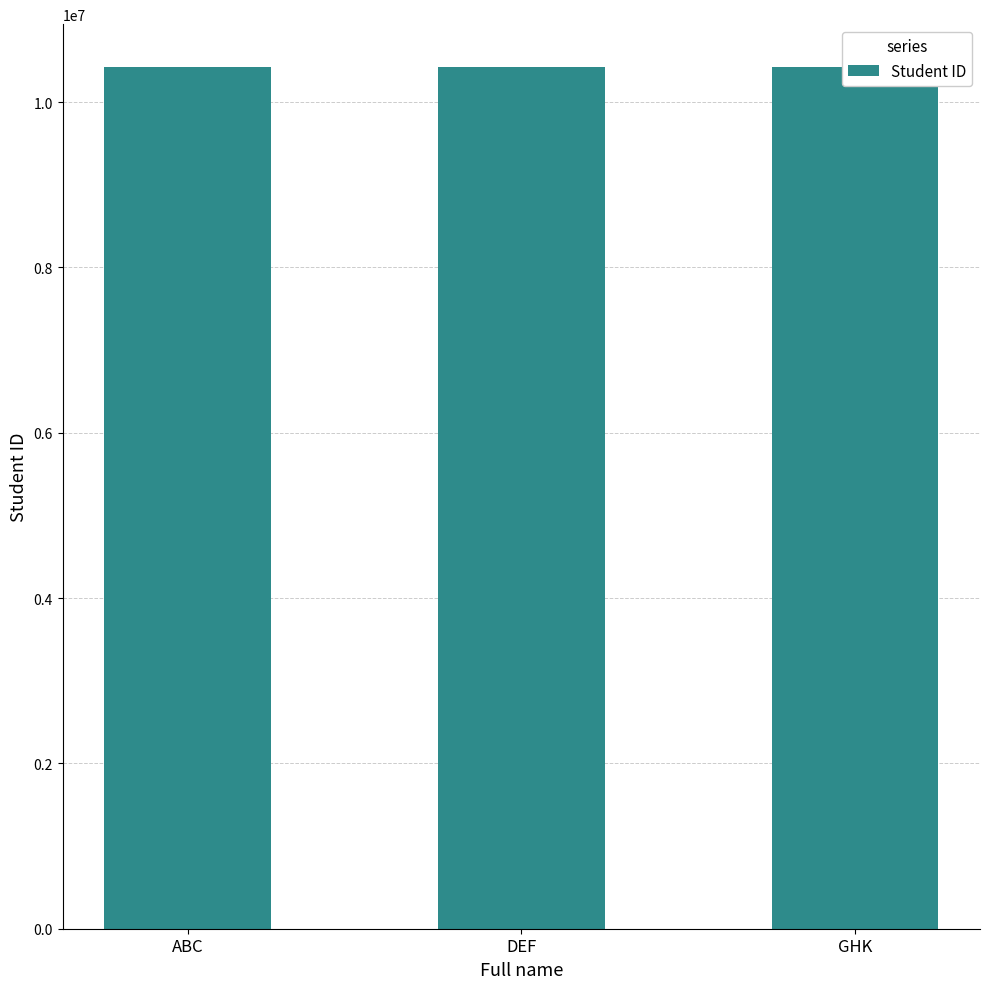

Between GHK and DEF, which is larger?

DEF